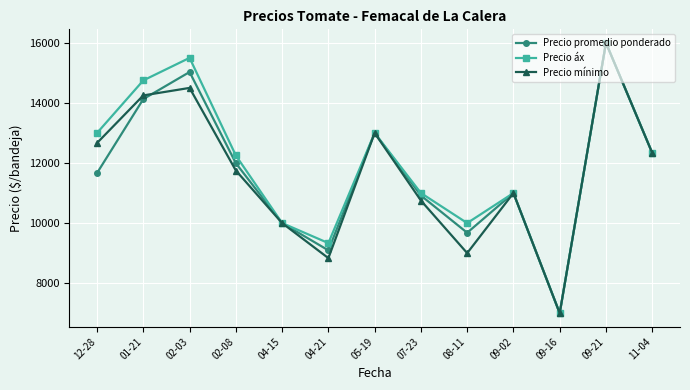

The Precio promedio ponderado series shows 4716.8 at 01-21. True or false?

False